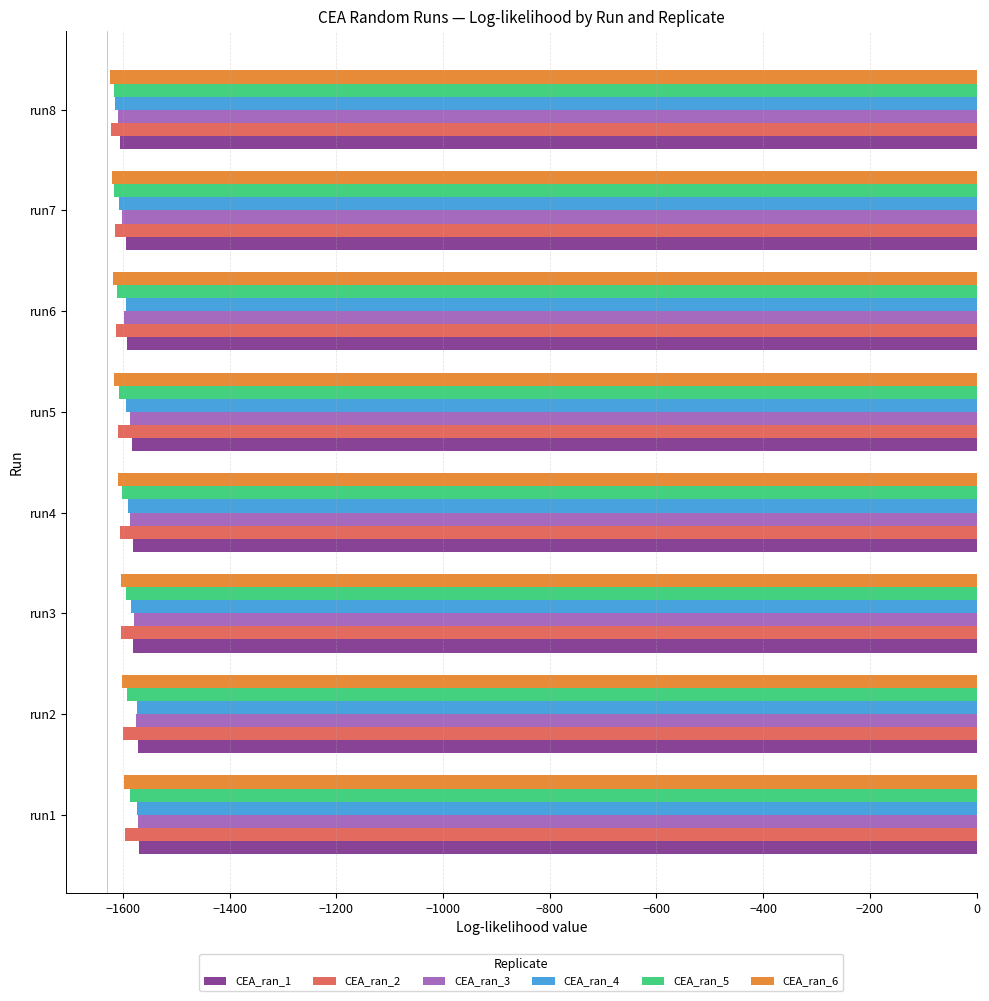

The value of CEA_ran_5 at run4 is -2848.8. True or false?

False